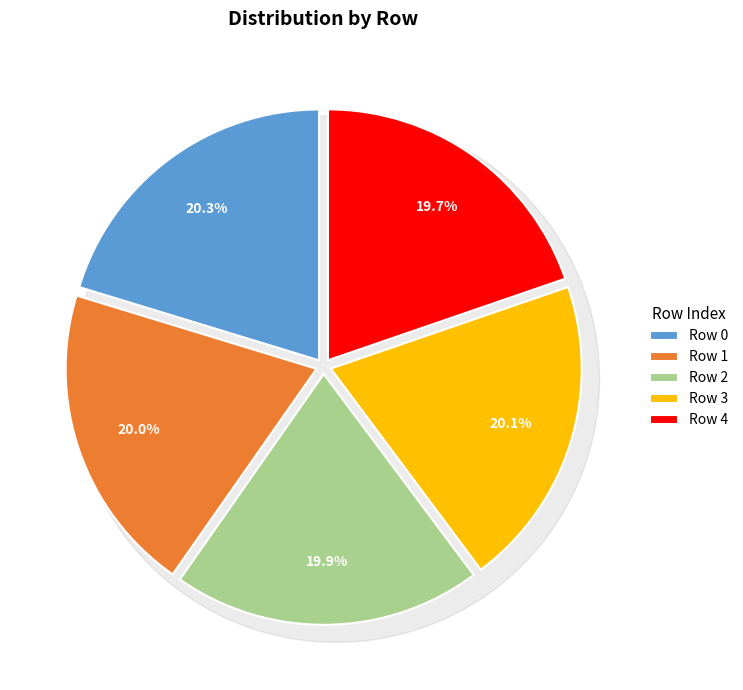

Count the number of slices in the pie.

5